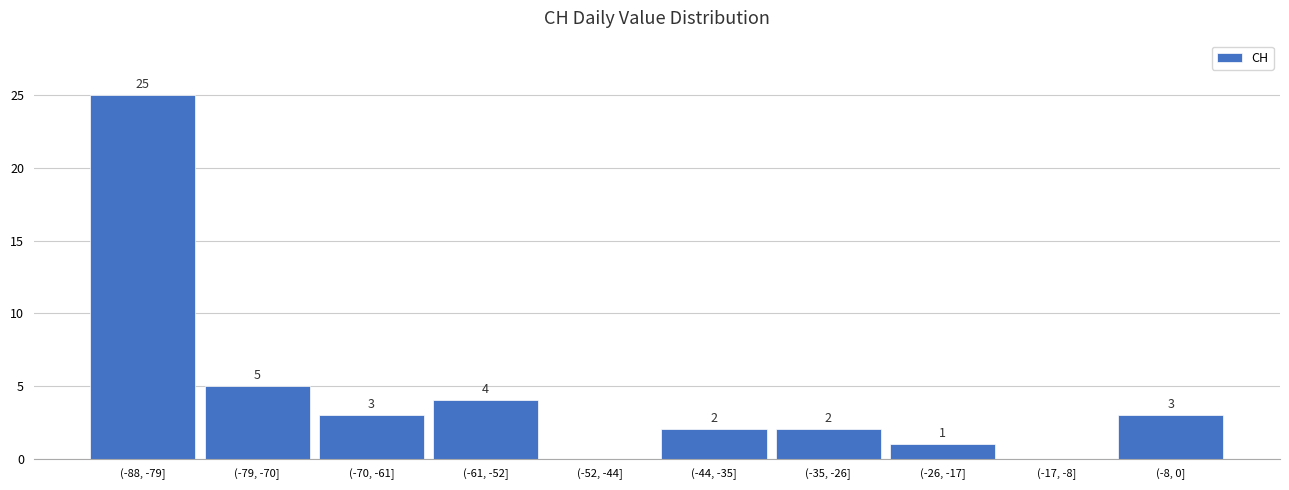

Reading right to left, extract all data points from this chart.

(-8, 0]=3	(-17, -8]=0	(-26, -17]=1	(-35, -26]=2	(-44, -35]=2	(-52, -44]=0	(-61, -52]=4	(-70, -61]=3	(-79, -70]=5	(-88, -79]=25